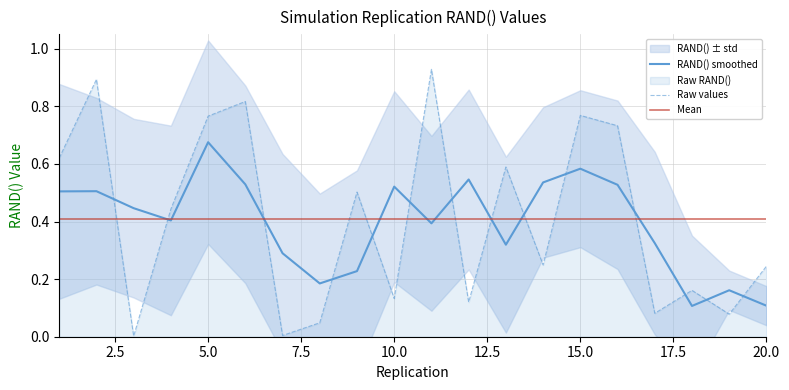

Rank the categories by value from highest to lowest.

11, 2, 6, 15, 5, 16, 1, 13, 9, 4, 14, 20, 18, 10, 12, 17, 19, 8, 7, 3